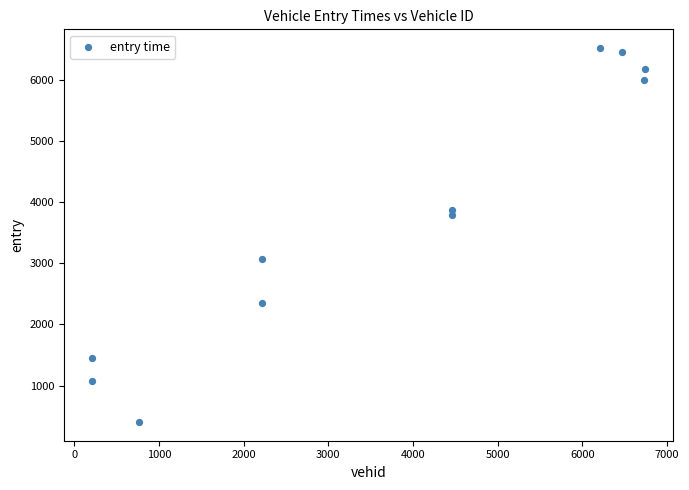

What Y value in the scatter plot is closest to 3460?

3788.2